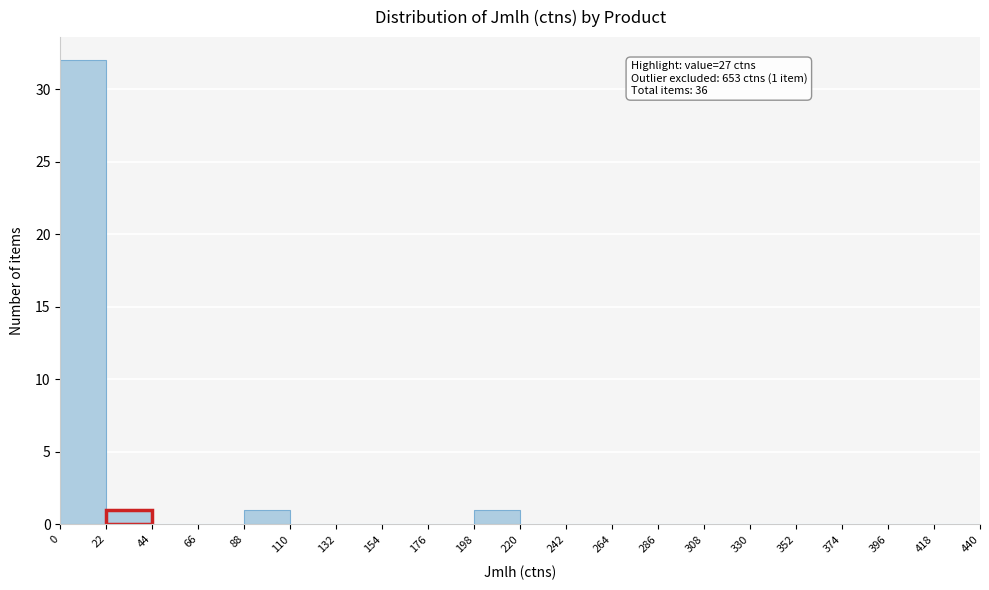

Over which range of the x-axis is the bar tallest?

0 to 22